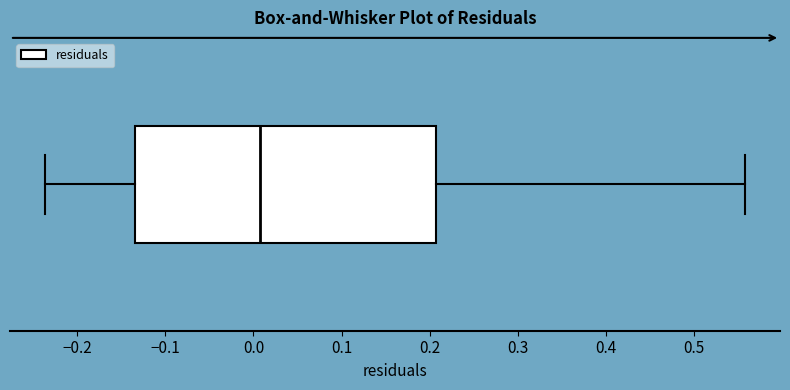

Where is the right edge of the box on the x-axis? The values are not printed on the chart, so give them approximately, as read against the axis.

0.21